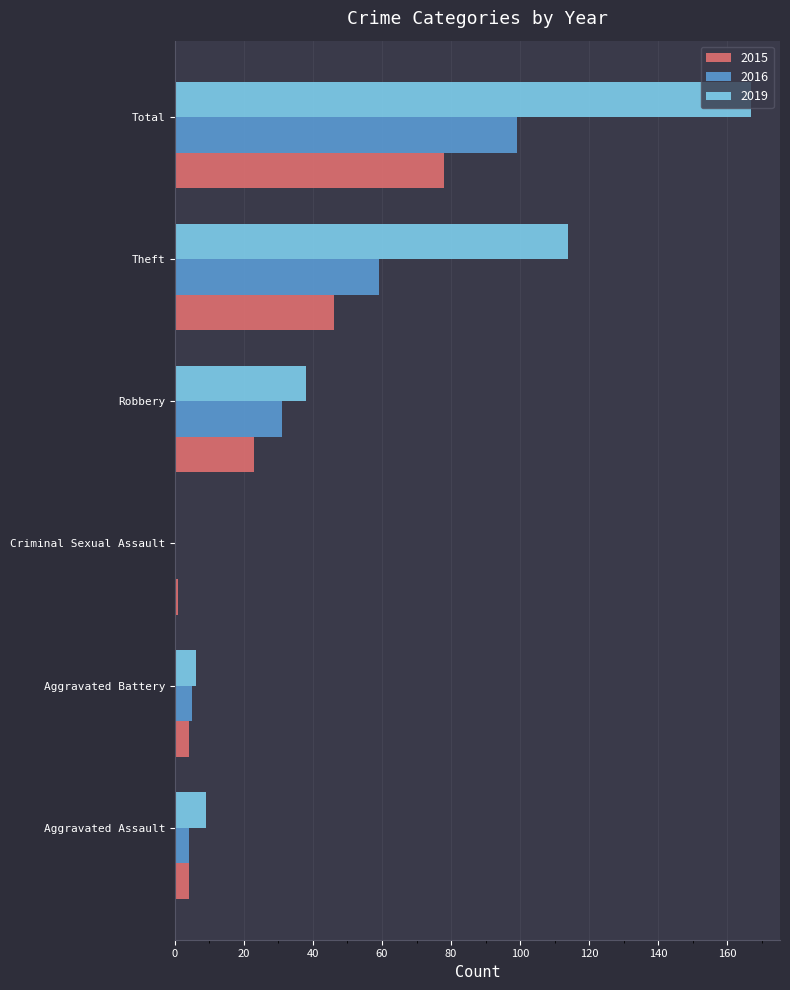

True or false: 2019 has a value of 38 at Robbery.

True